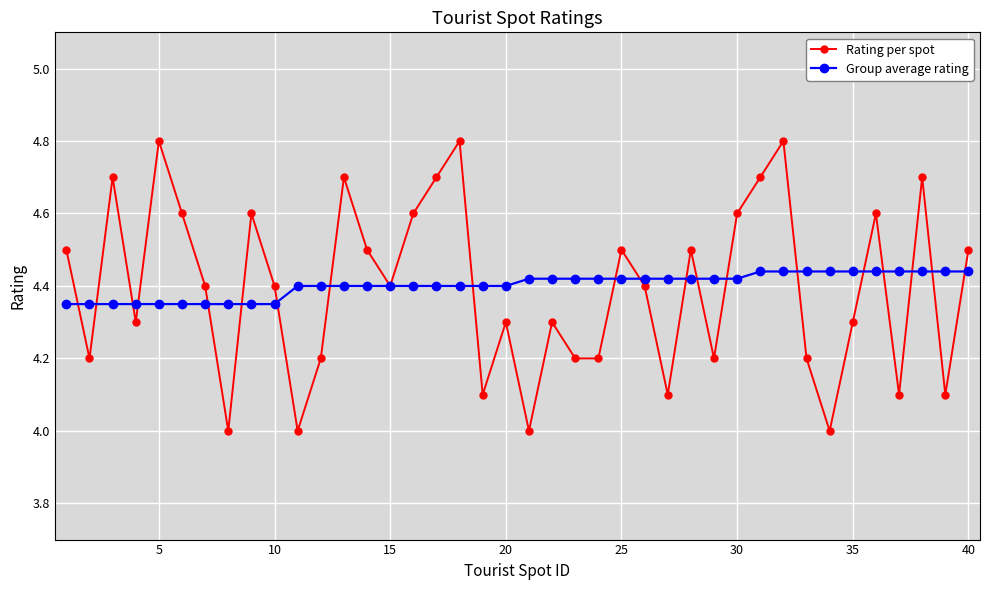

In Rating per spot, how many points are higher than both neighbors (excluding endpoints)?

12